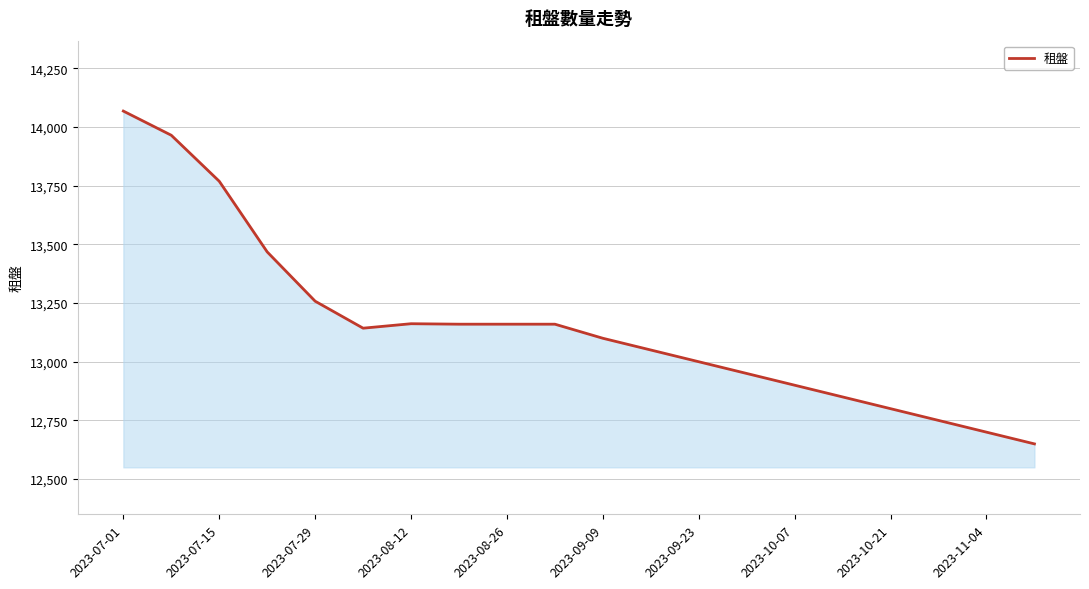

What is the difference between the maximum and minimum values?

1418